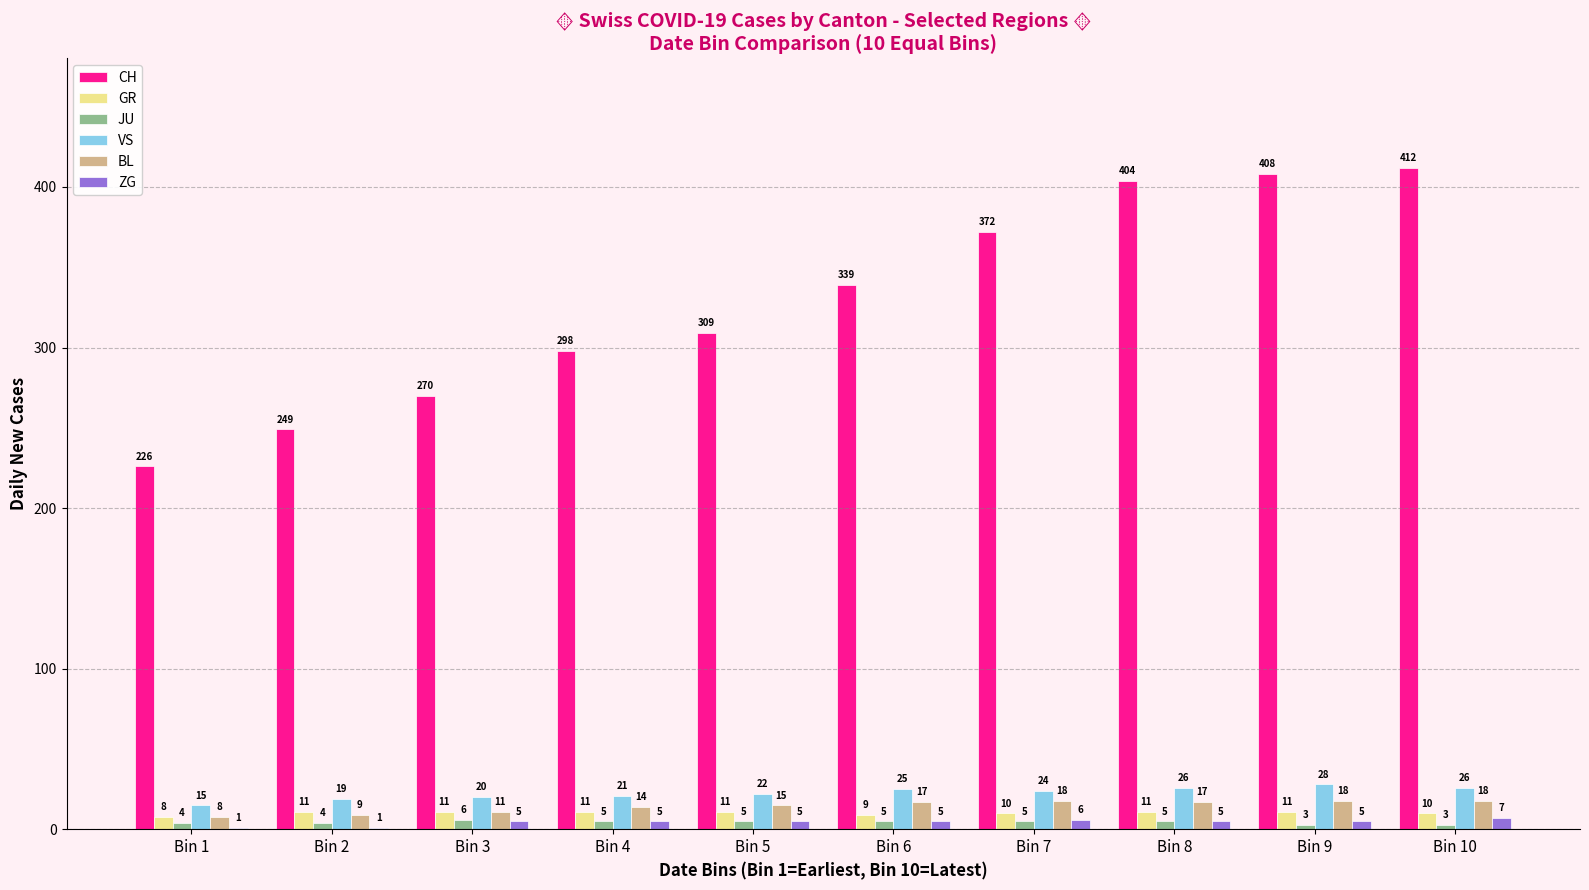

Which series has the widest spread of values?

CH